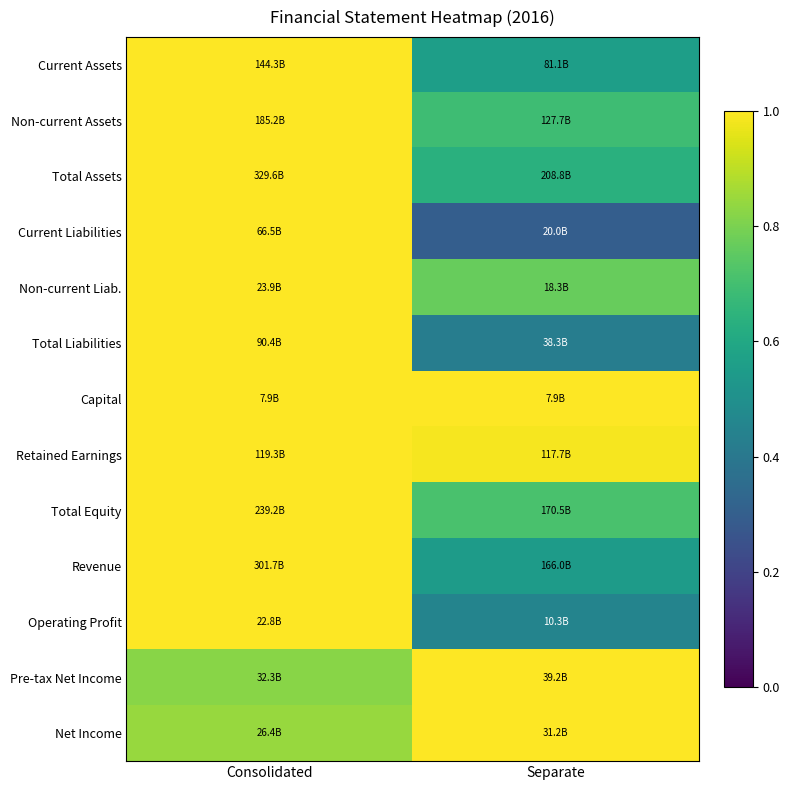

What is the spread (max minus min) of values at Separate?

0.7